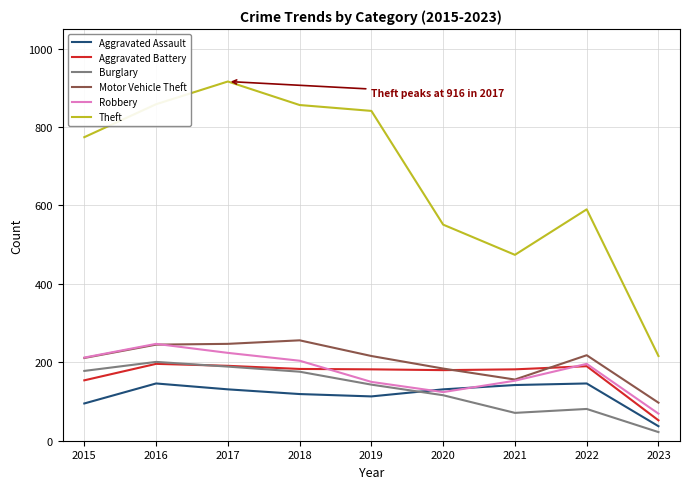

What is the total value across all series at 2020?

1286